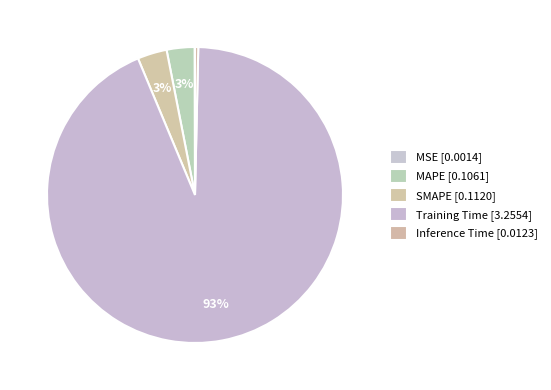

Combined, what portion of the pie is Training Time and SMAPE?

96.6%